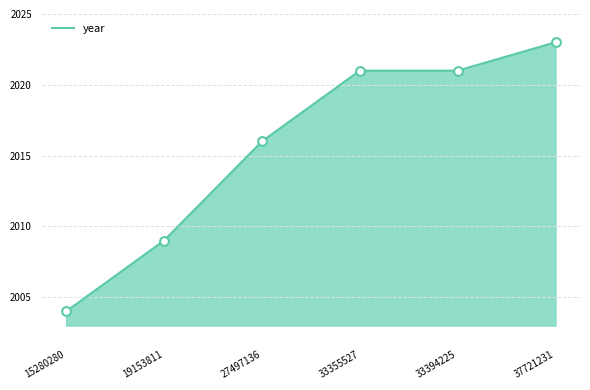

Between 33394225 and 15280280, which is larger?

33394225